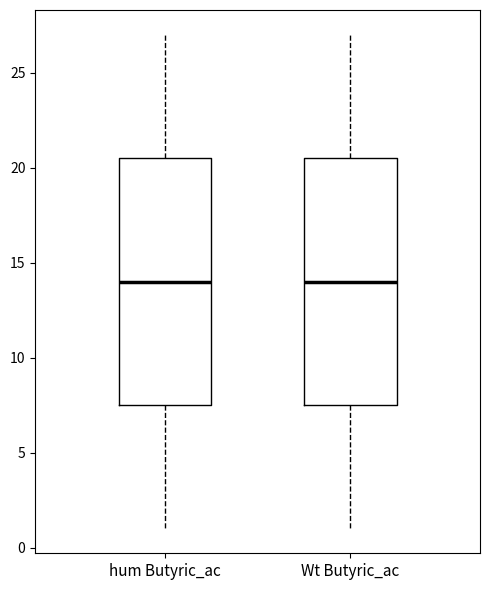

Reading left to right, read every box against the y-axis: the position of its median line, the range the box covers, and the ends of its whiskers. The values are not printed on the chart, so give them approximately, as read against the axis.

hum Butyric_ac: median 14.0, box 7.5 to 20.5, whiskers 1.0 to 27.0
Wt Butyric_ac: median 14.0, box 7.5 to 20.5, whiskers 1.0 to 27.0